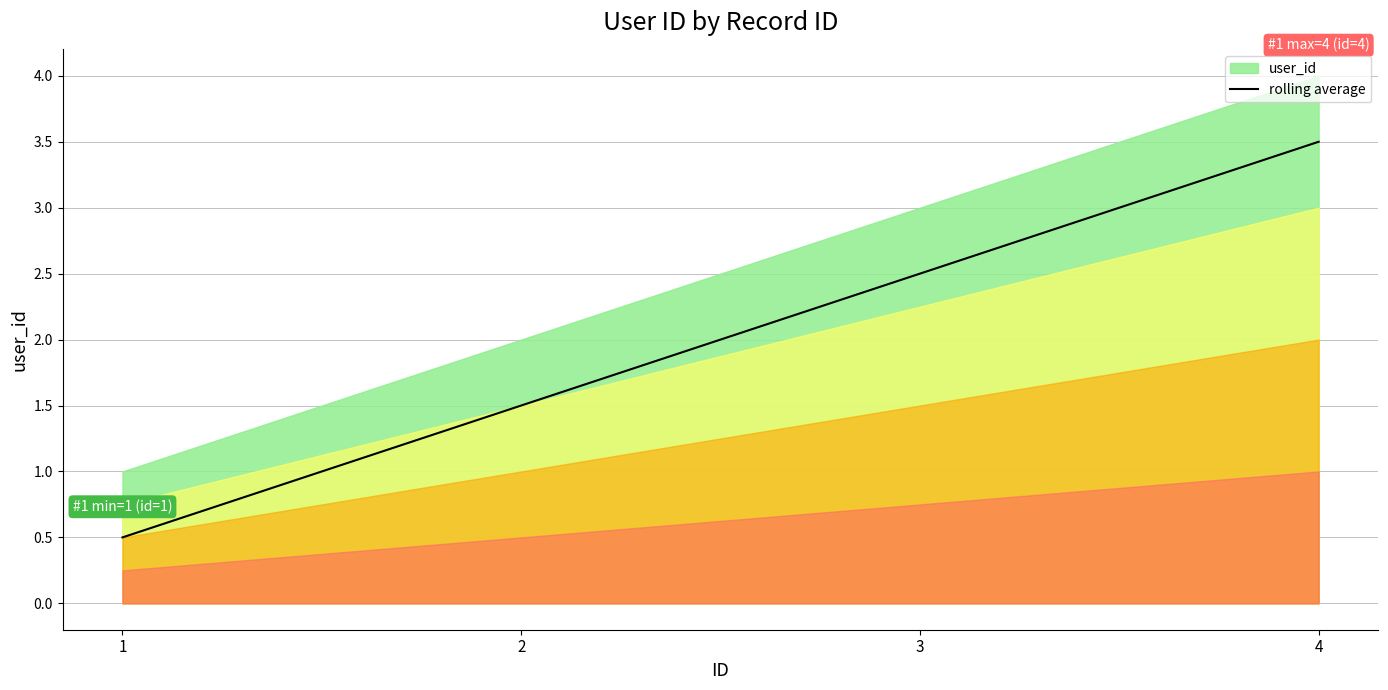

At which label does rolling average reach its peak?

4